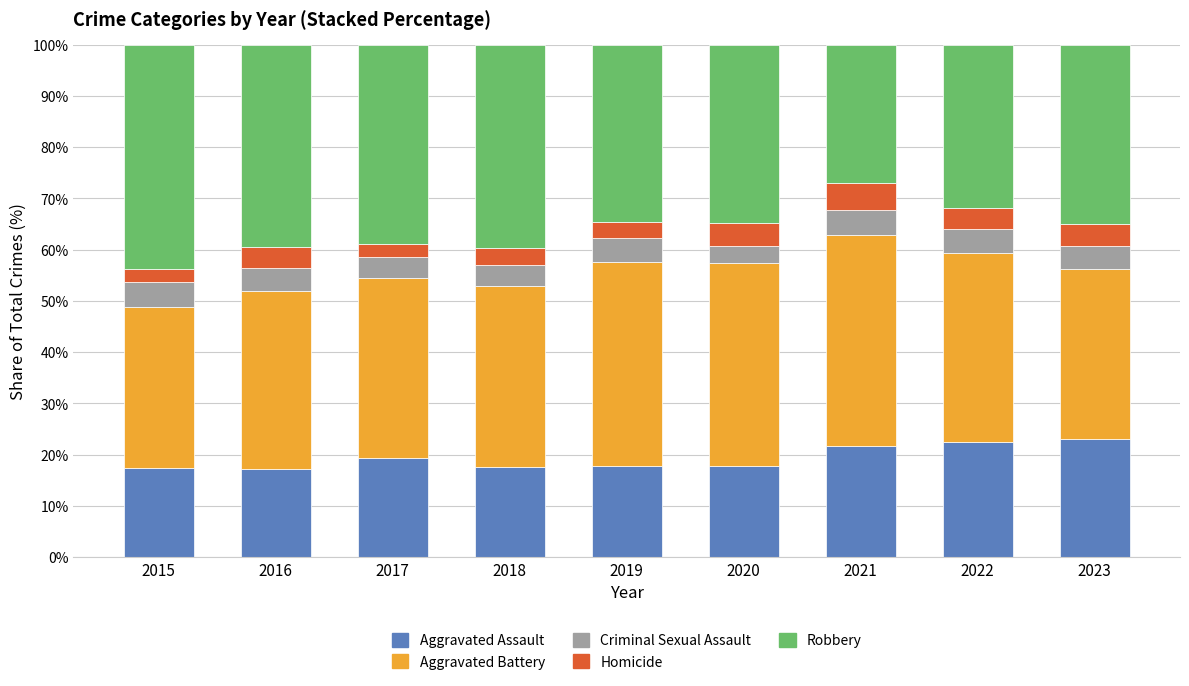

Is it true that Aggravated Assault equals 30.7 at 2016?

False